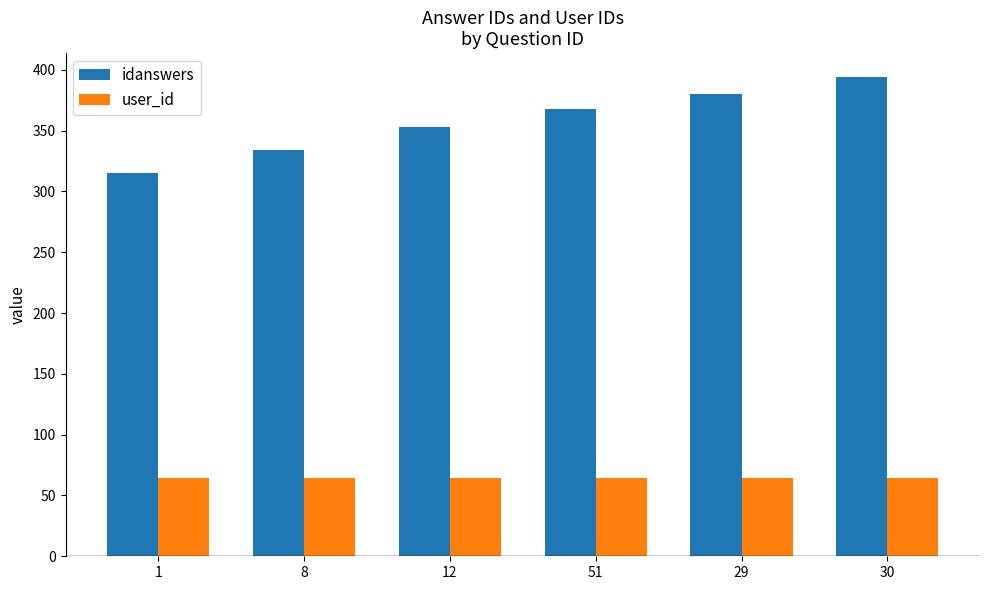

What is the sum of all idanswers values?

2144